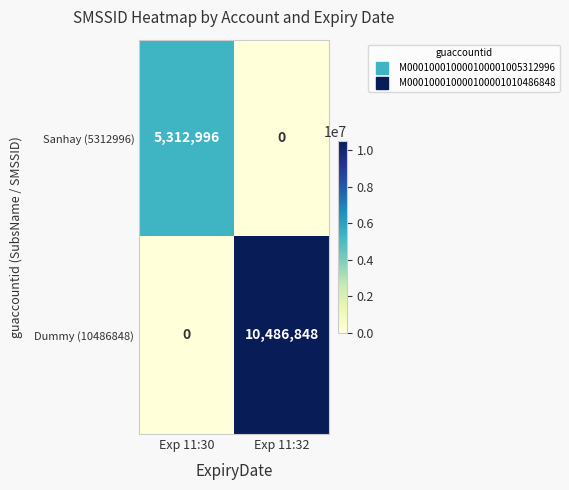

Count the number of data series in this chart.

2